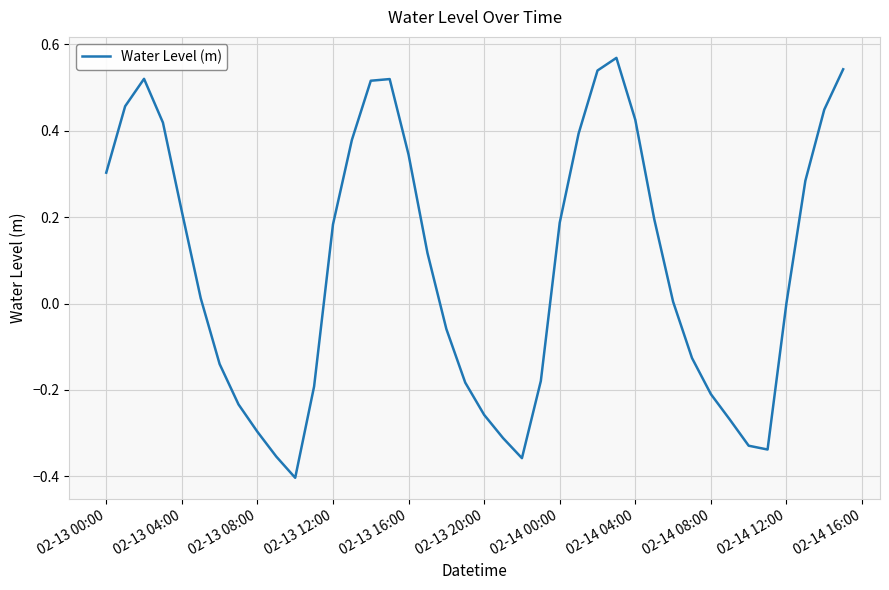

What is the difference between the maximum and minimum values?

1.0